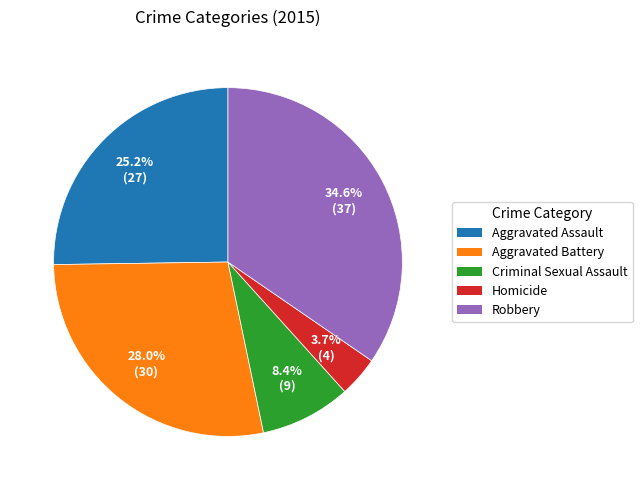

Approximately how many times larger is the value at Aggravated Battery compared to Aggravated Assault?

1.1